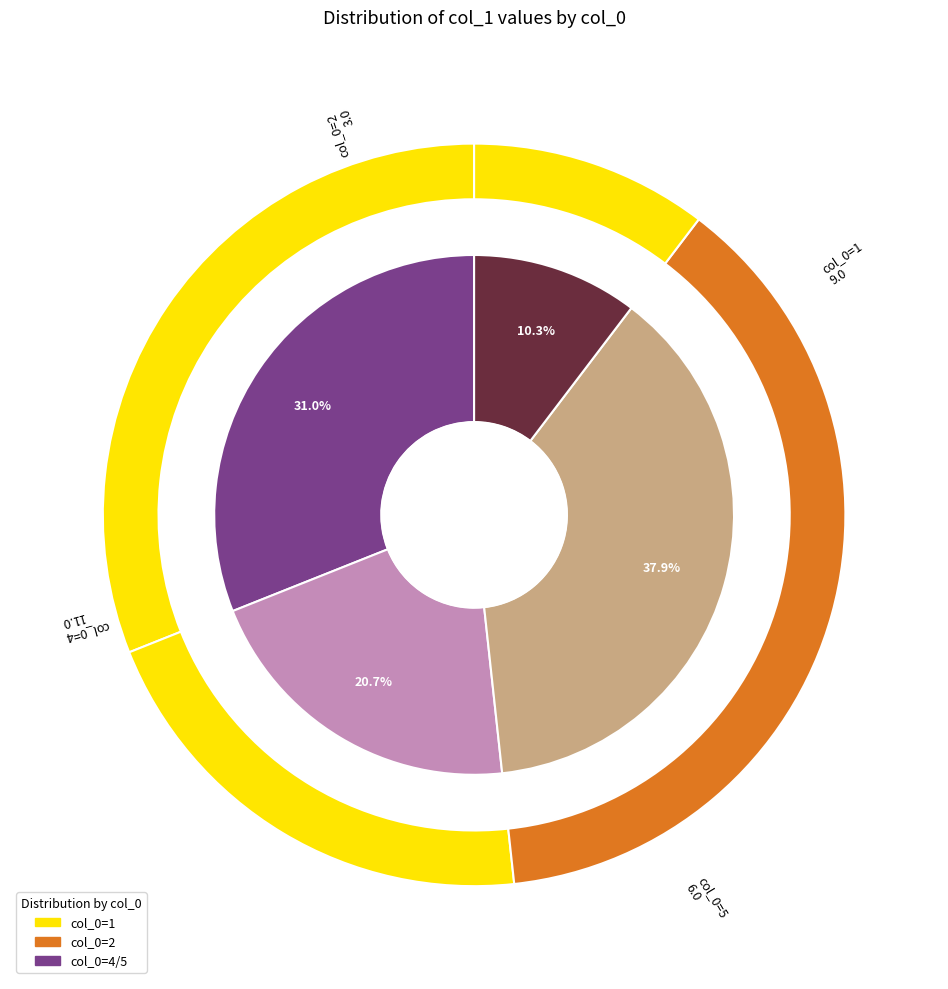

Is 4 the majority of the pie?

No